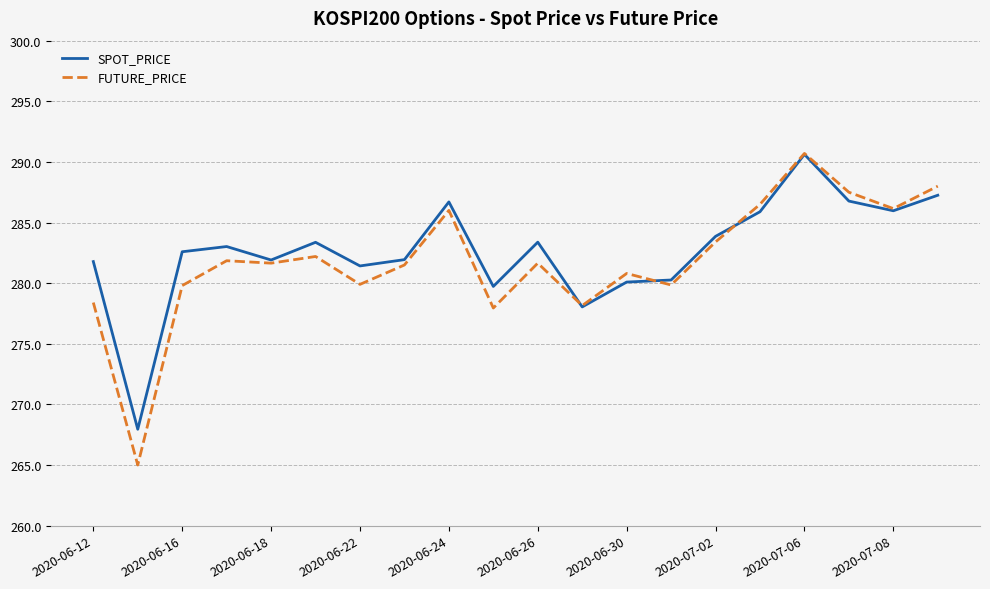

Which series has the largest range (max minus min)?

FUTURE_PRICE